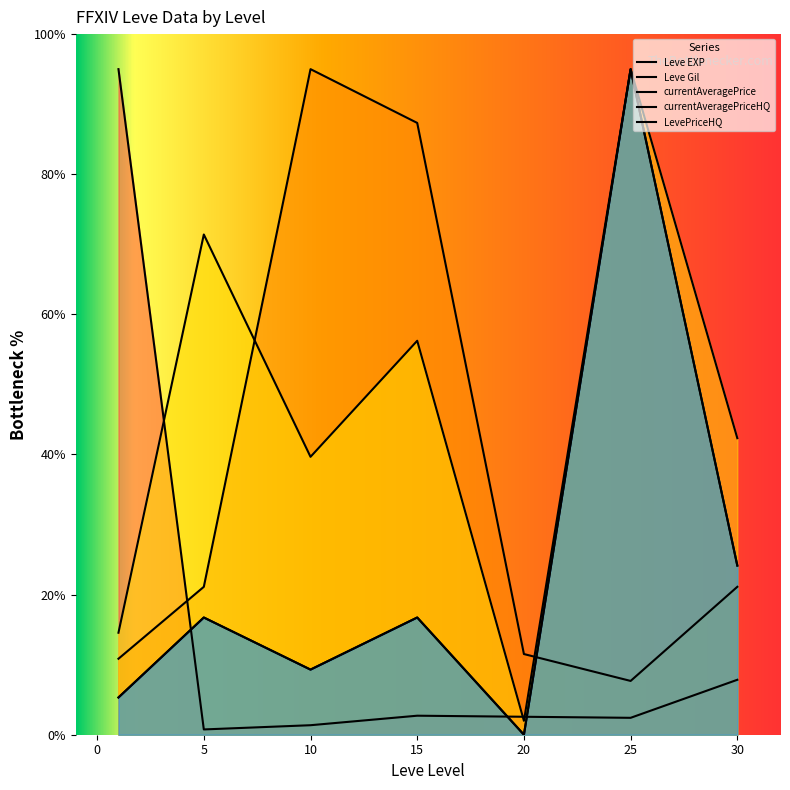

What is the maximum value for Leve EXP?

95.0